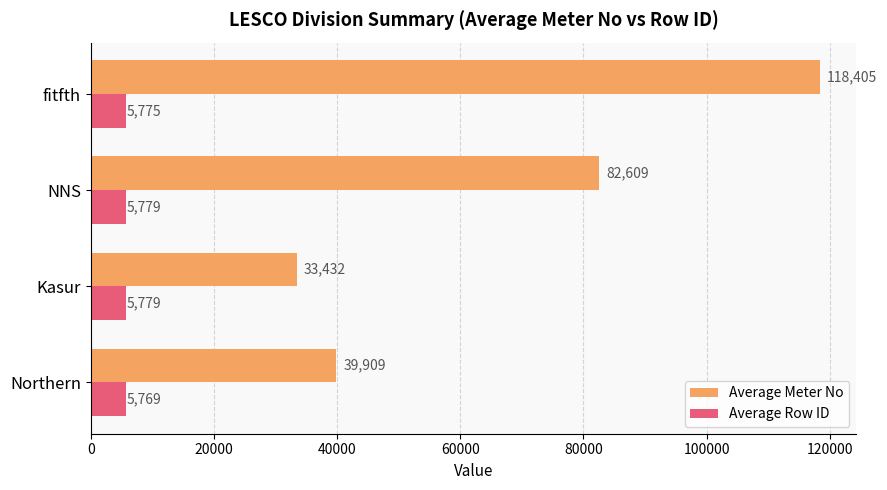

At which label is Average Meter No closest to 75918?

NNS